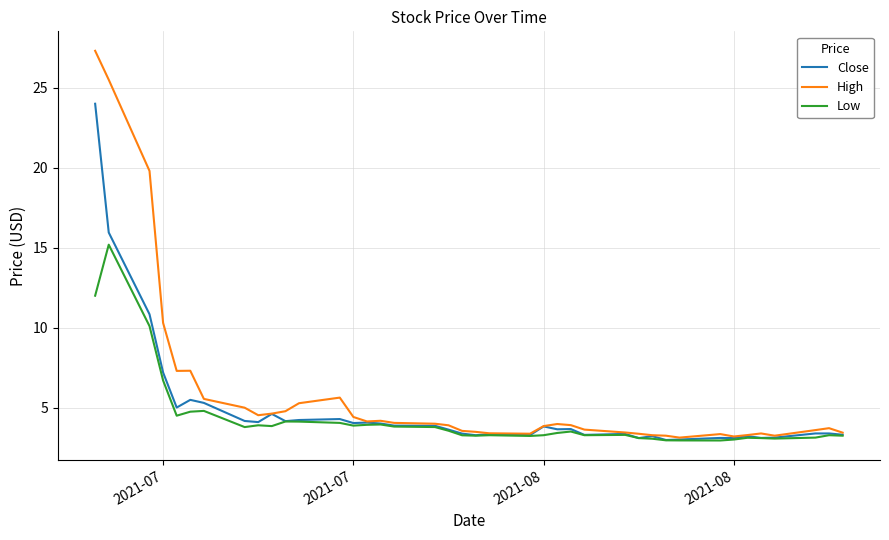

How many categories are shown in the chart?

40